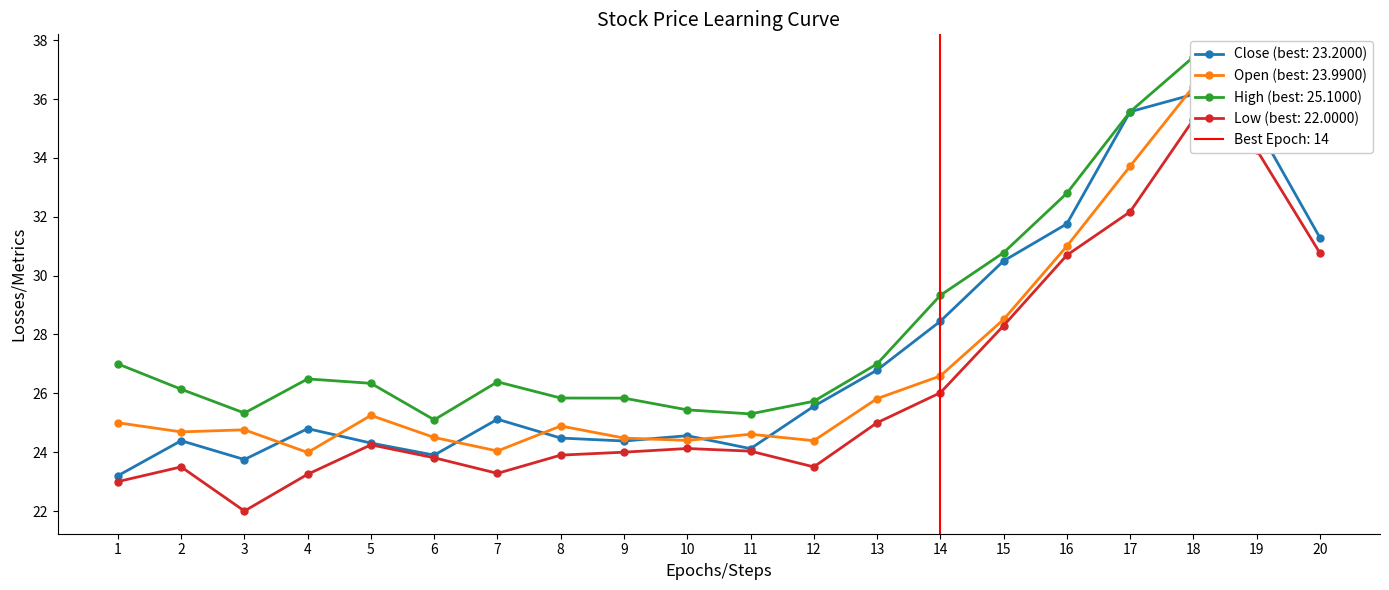

True or false: High and Open cross at least once.

False